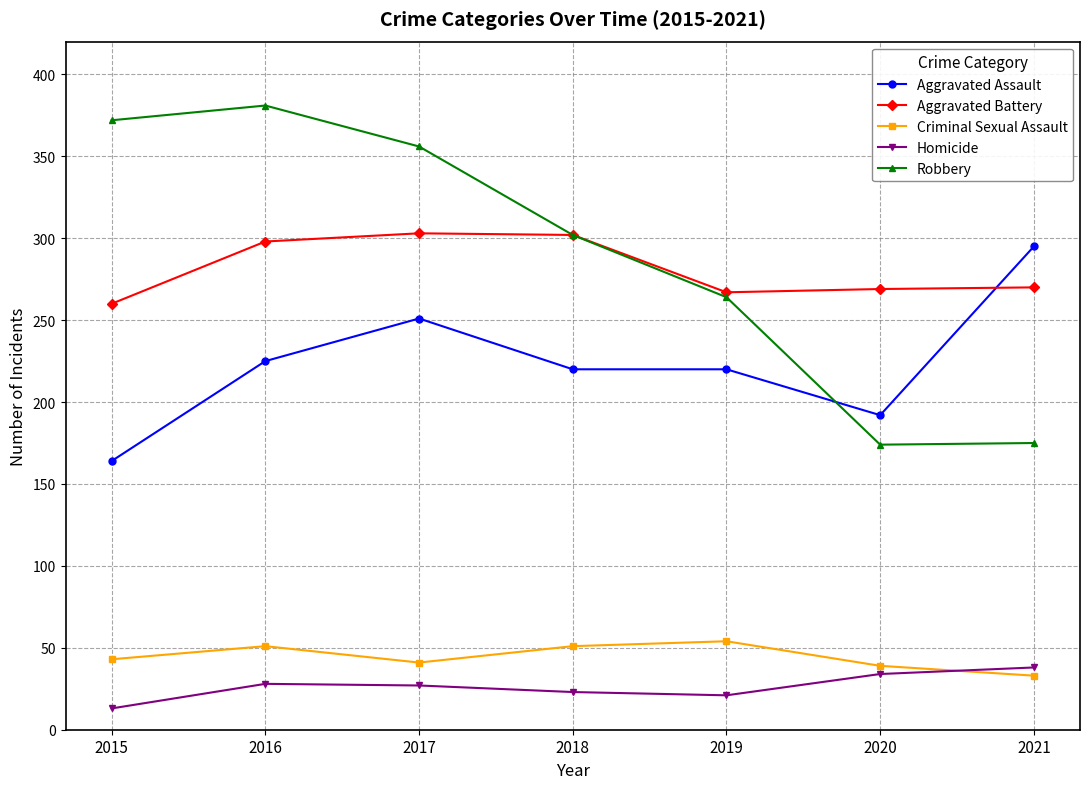

True or false: Aggravated Battery has more than 0 interior local peaks.

True